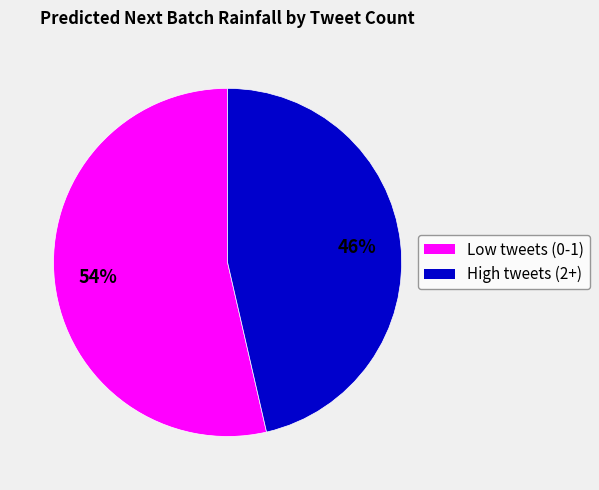

How many slices are in this pie chart?

2